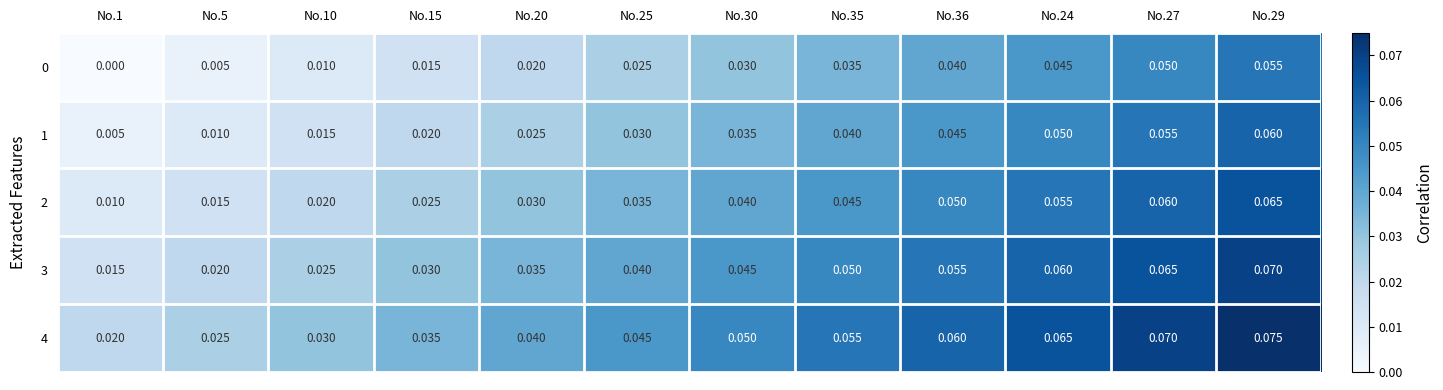

Is the value of 3 at No.27 greater than the value of 1 at No.10?

Yes